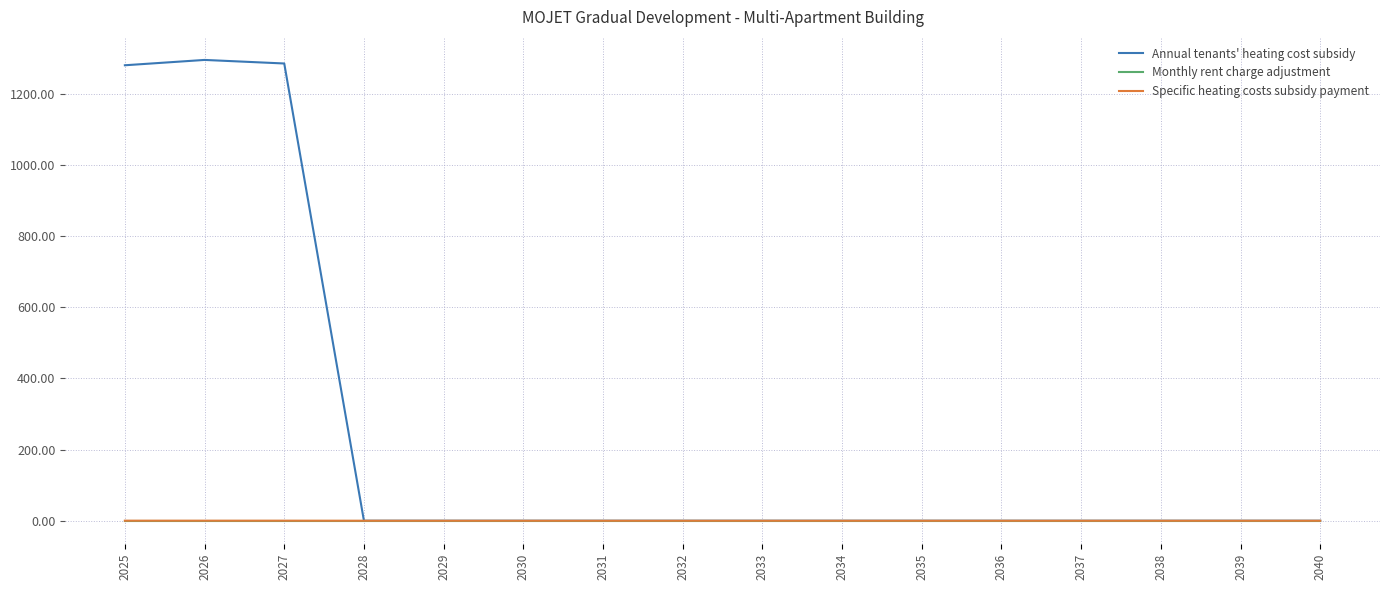

Is this an area chart (filled region under the line)?

No